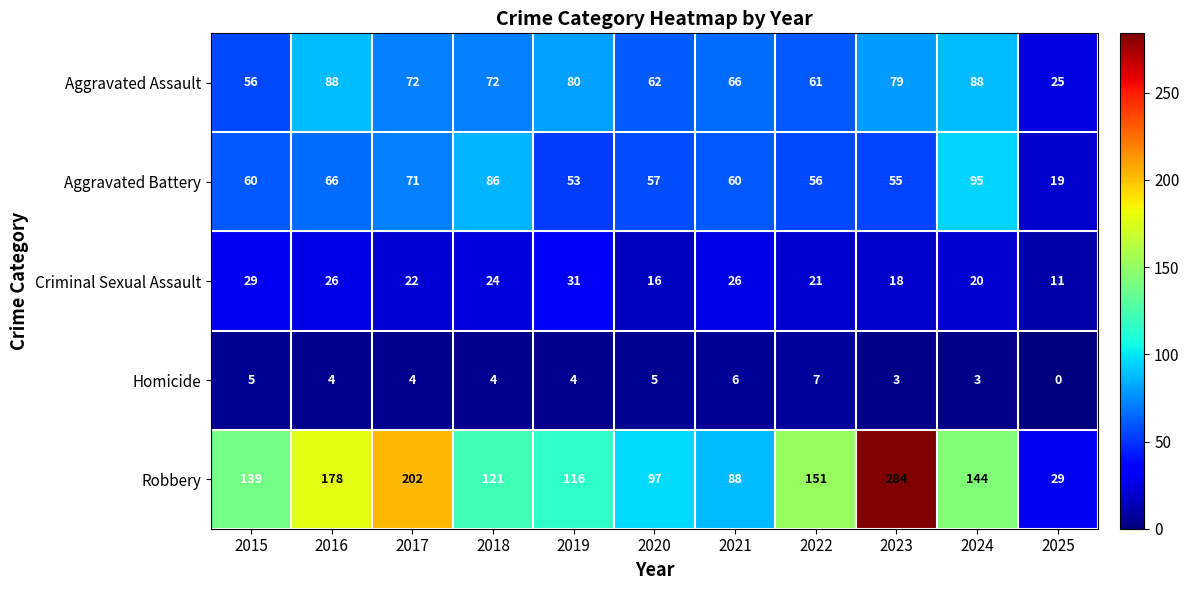

Which series changed the most between 2024 and 2025?

Robbery